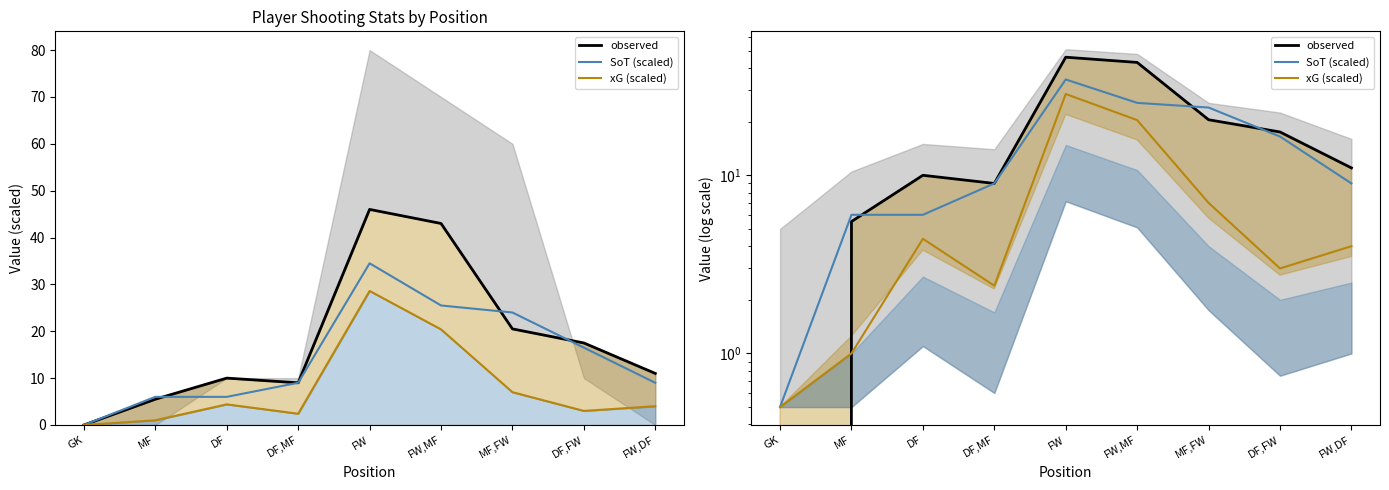

At how many categories does at least one series exceed 5?

8